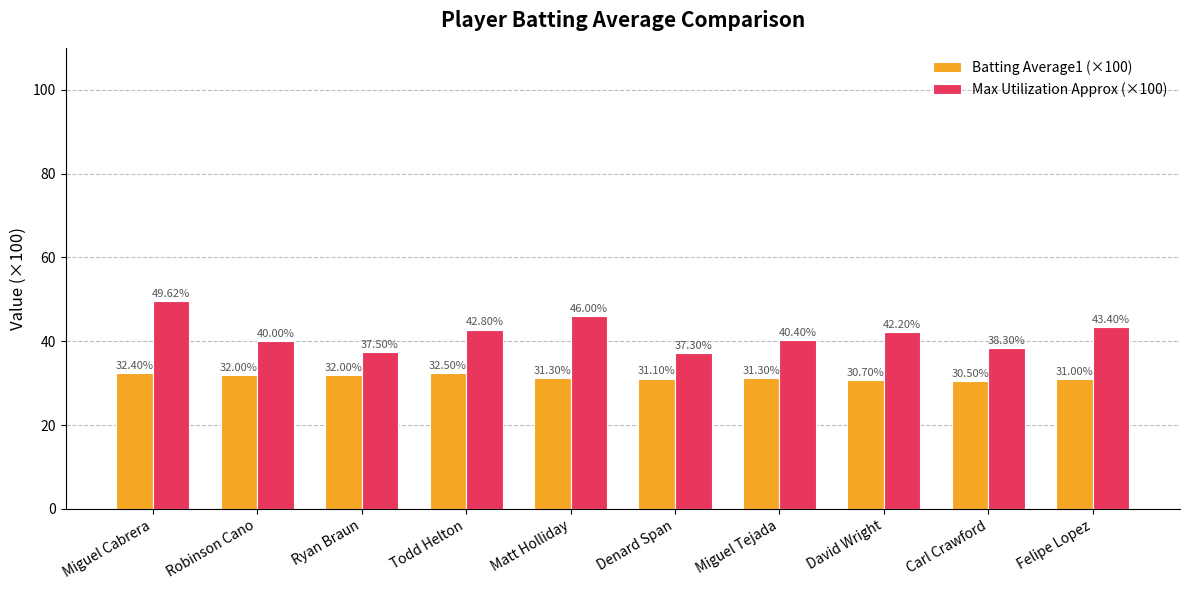

What is the average value of the Batting Average1 (×100) series?

31.5